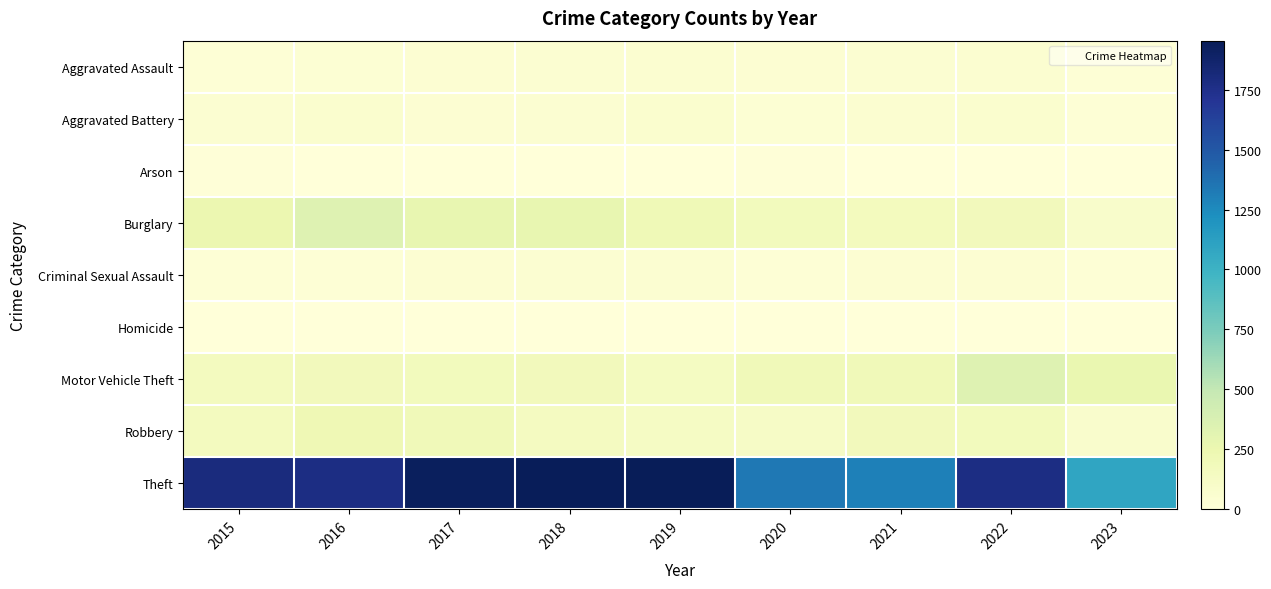

Which has a higher value, 2020 or 2016?

2020